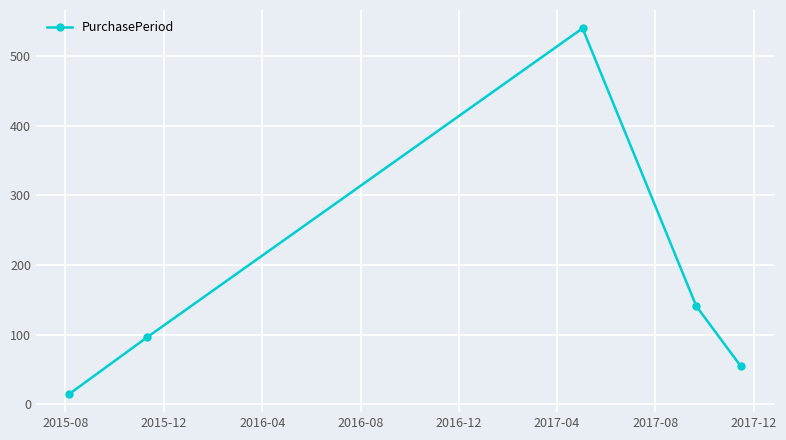

How many points are higher than both their immediate neighbors (excluding endpoints)?

1